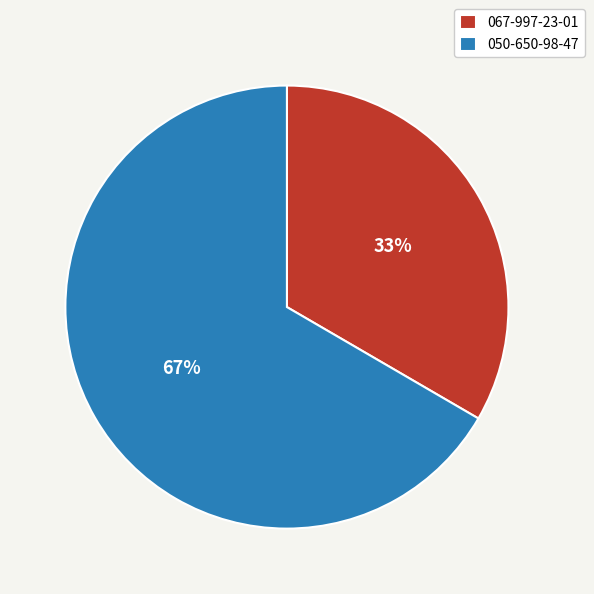

Which slice is the smallest?

067-997-23-01